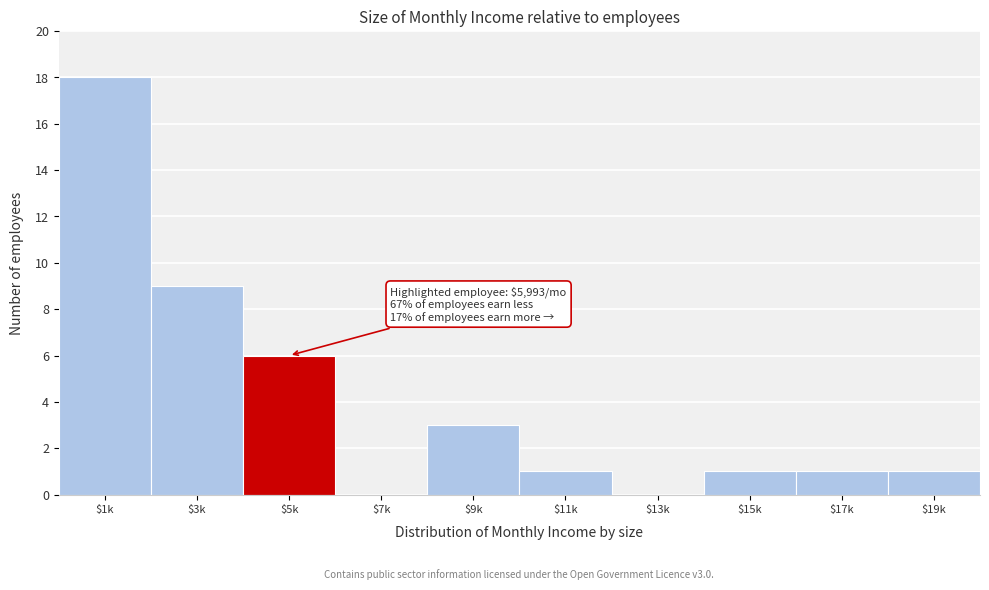

At which category does the chart reach its peak across all series?

$1k